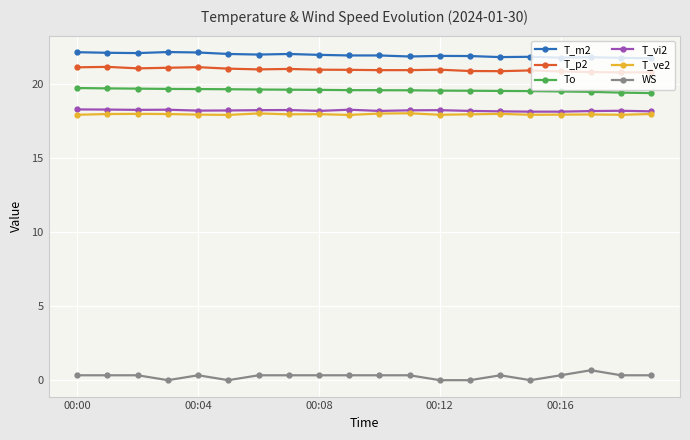

What is the lowest value of the T_p2 series?

20.8